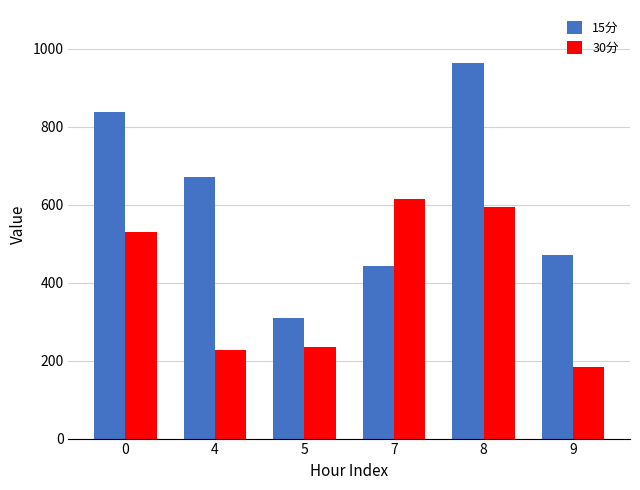

How many values in the 30分 series are below 529?

3